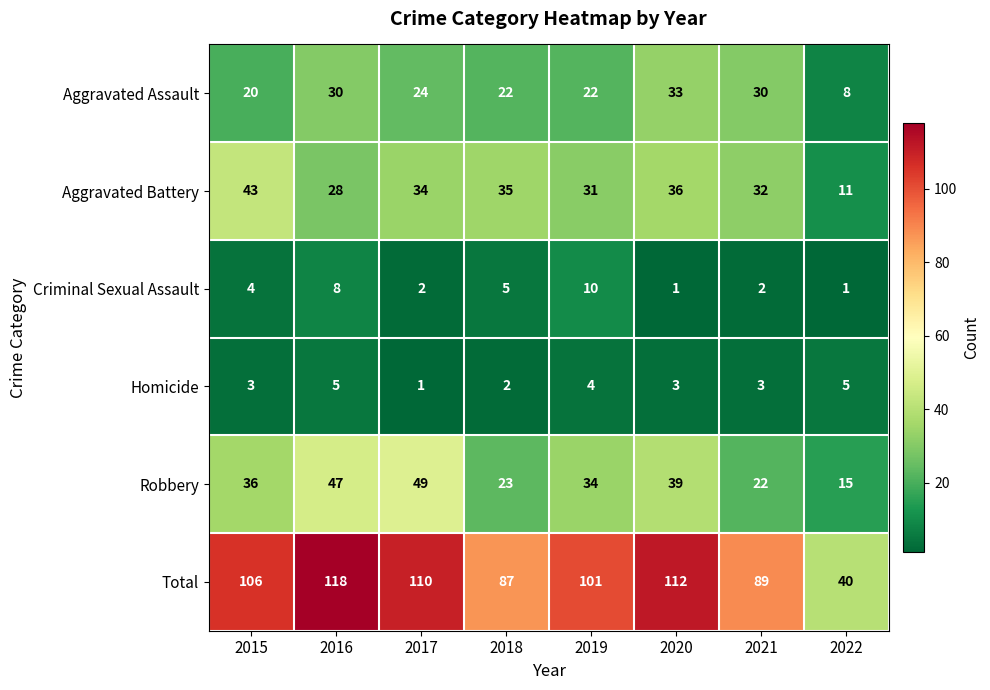

Between 2015 and 2022, which series saw the biggest shift?

Total